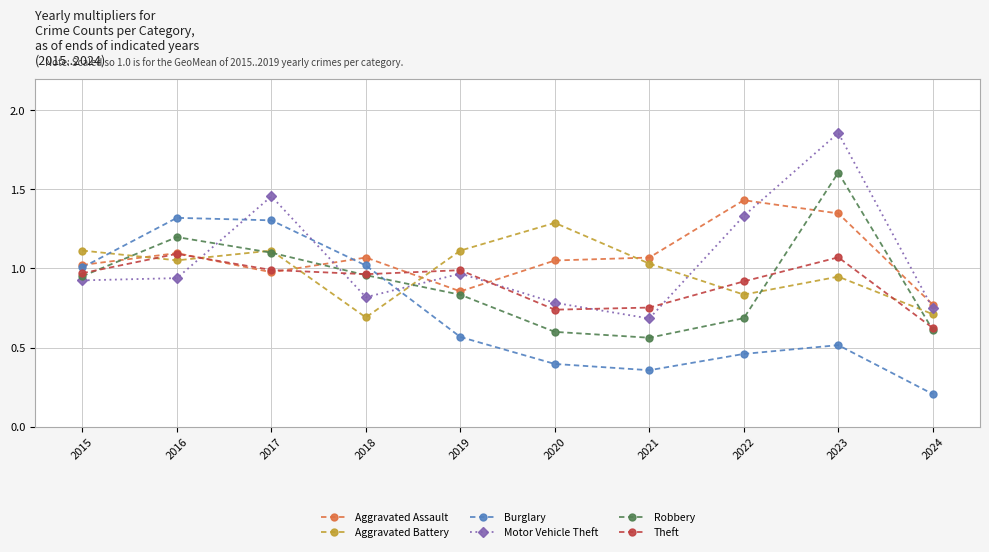

How many times do Burglary and Aggravated Battery cross each other?

2